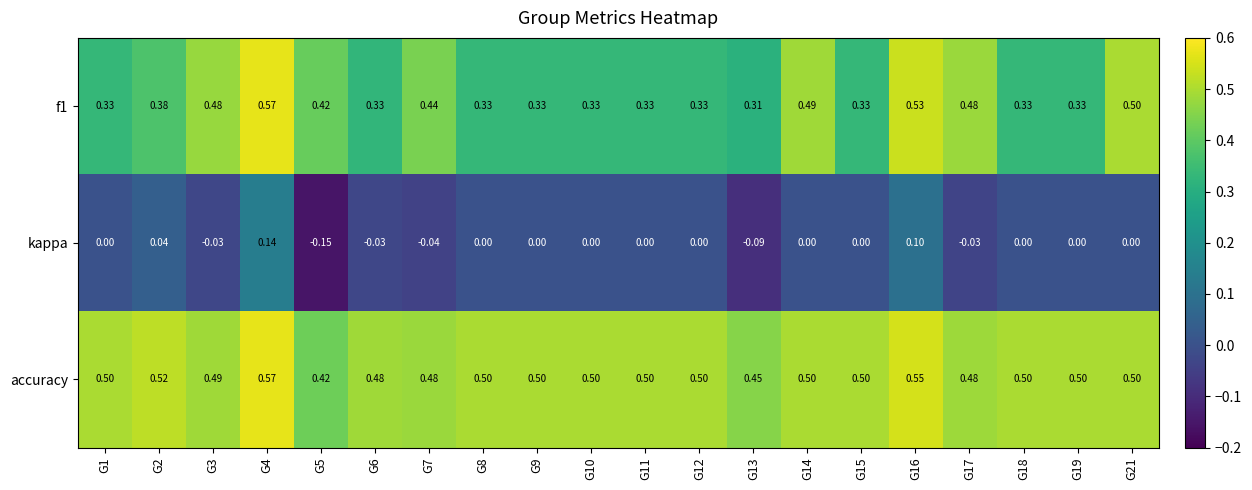

Is the value of kappa at G12 greater than the value of f1 at G12?

No